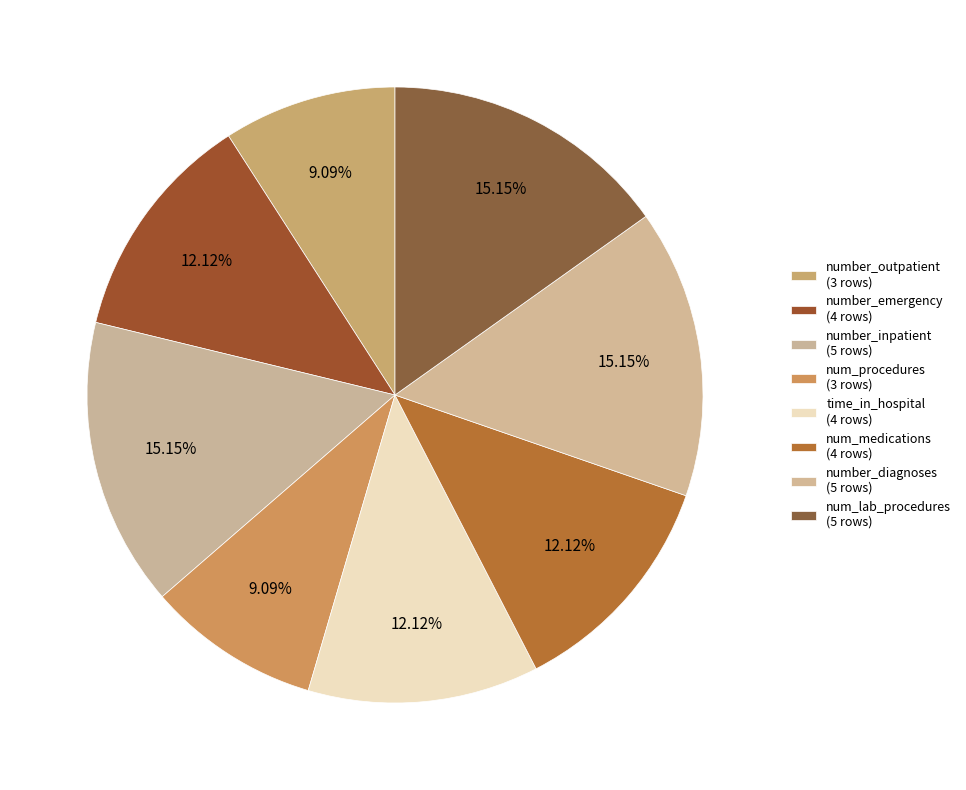

Does time_in_hospital account for over 50% of the chart?

No